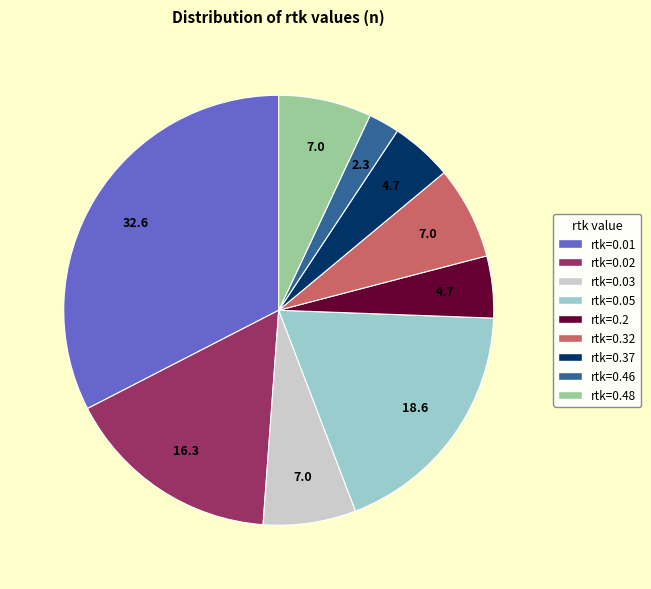

Is there a majority slice in this chart?

No